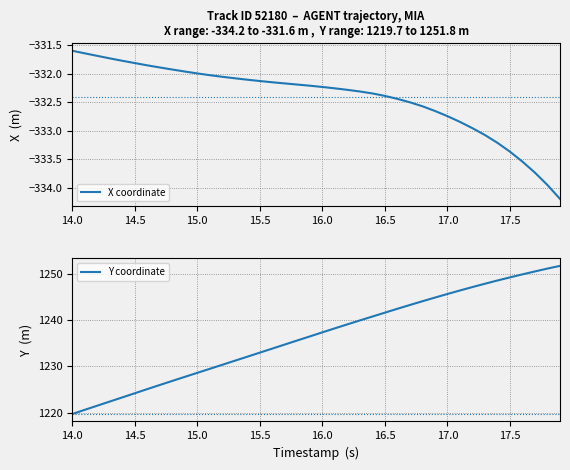

The value of X coordinate at 14.5 is -198.2. True or false?

False